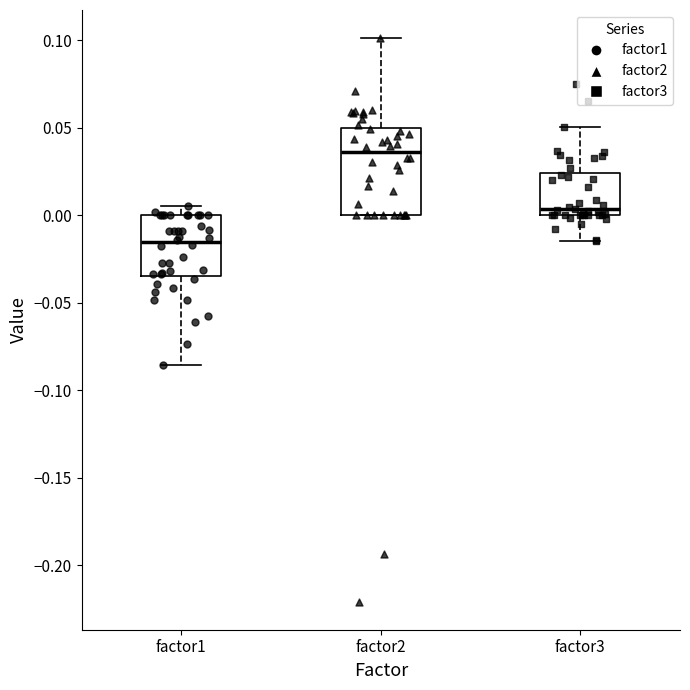

Which box is the tallest, from its lower edge to its upper edge?

factor2